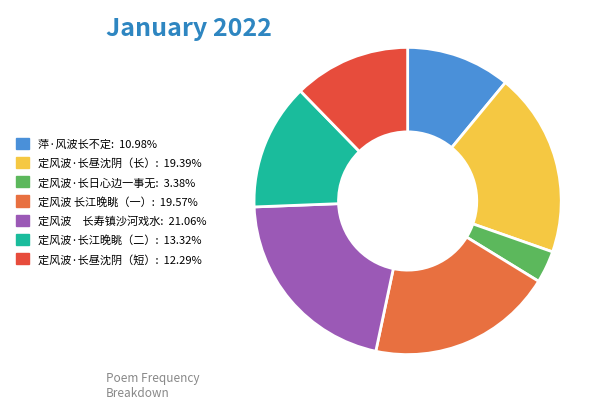

How many slices are in this pie chart?

7